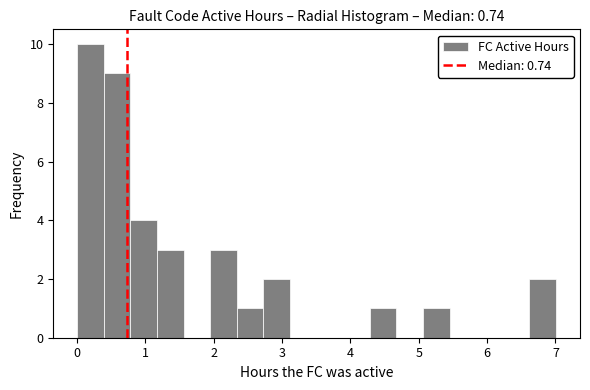

Read against the x-axis, roughly where is the centre of the tallest bar?

0.2